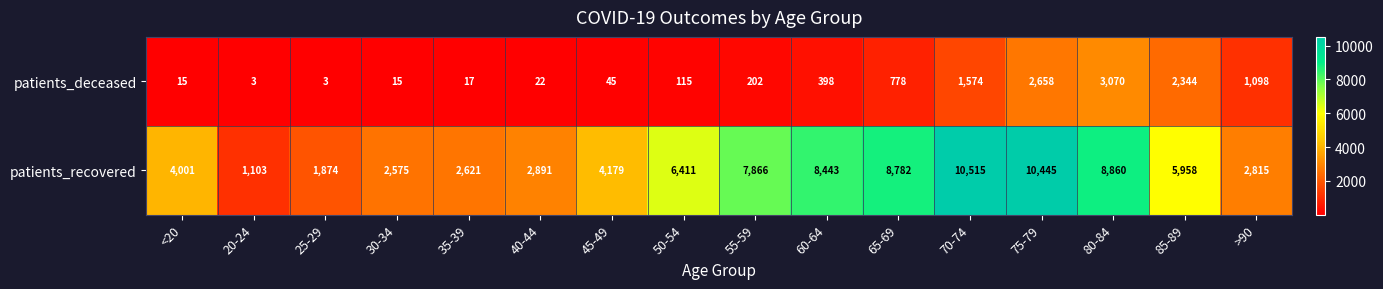

What is the highest value of the patients_deceased series?

3070